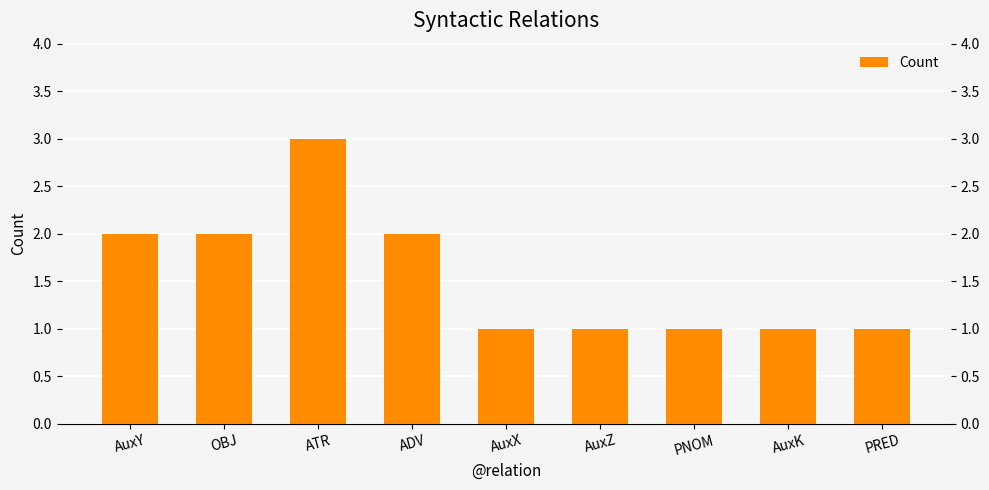

What is the change in value from ATR to ADV?

-1